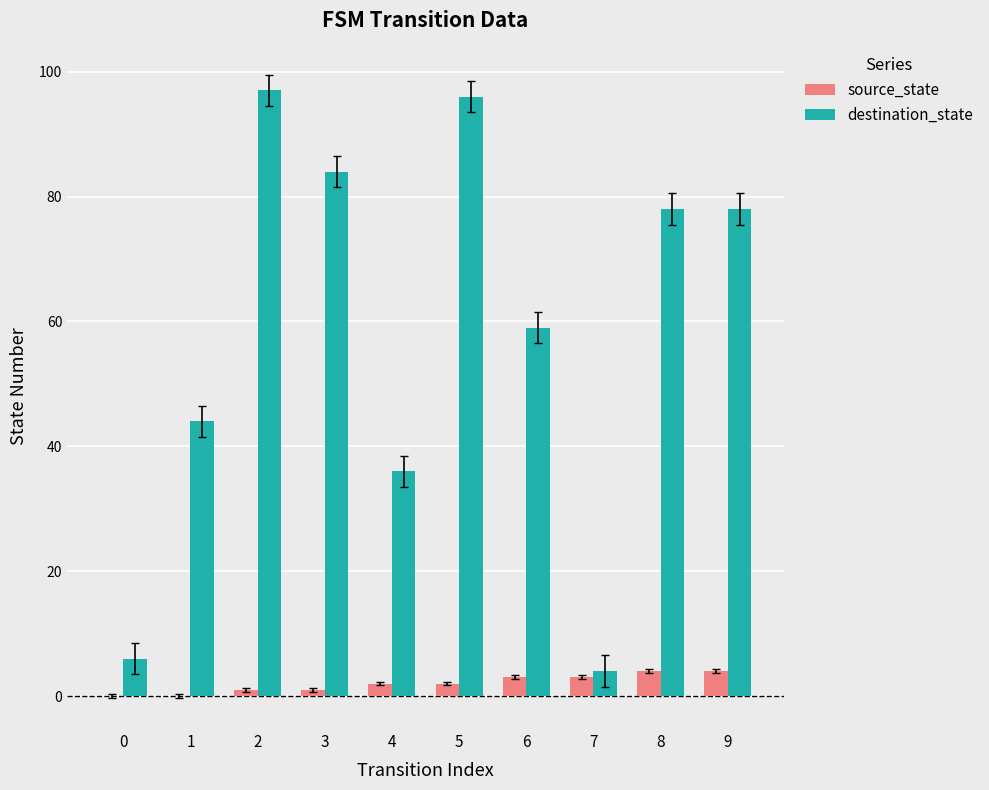

Is the value of source_state at 2 greater than the value of destination_state at 6?

No